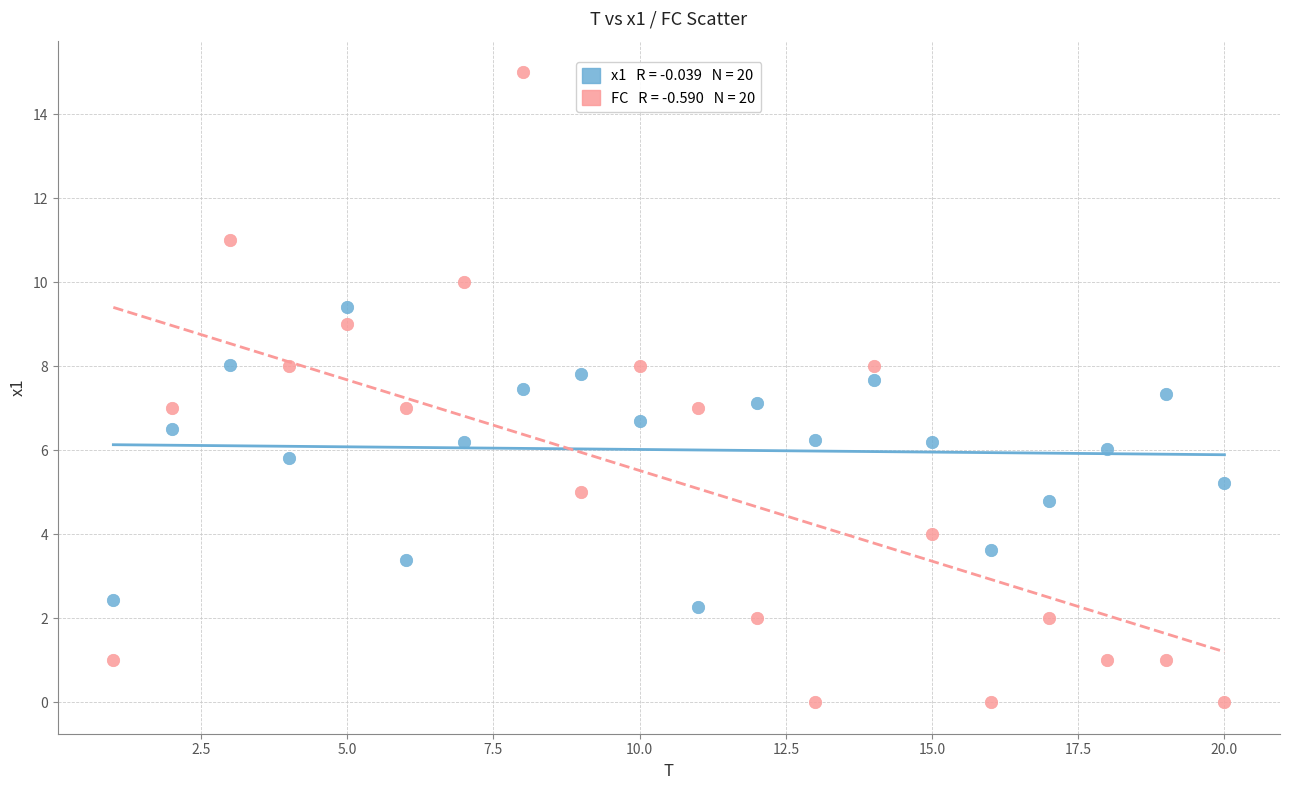

Across all data points, what is the range of X values (max minus min)?

19.0